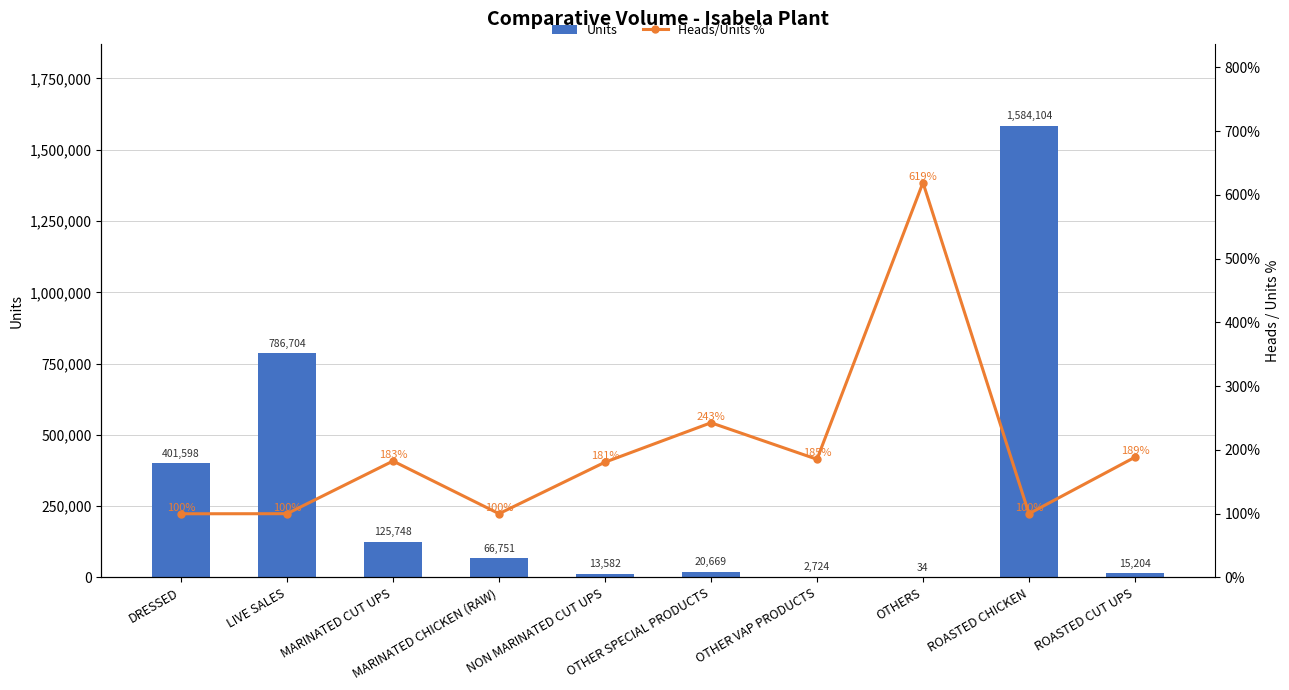

How many groups of bars are there?

10